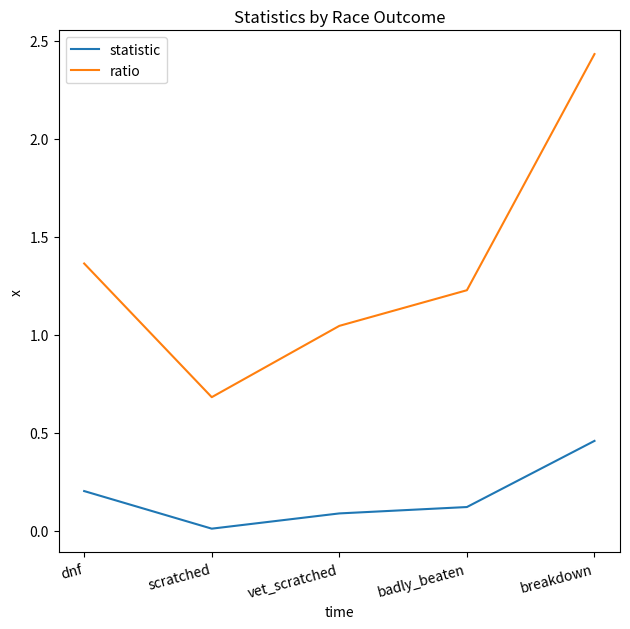

What is the minimum value for ratio?

0.7